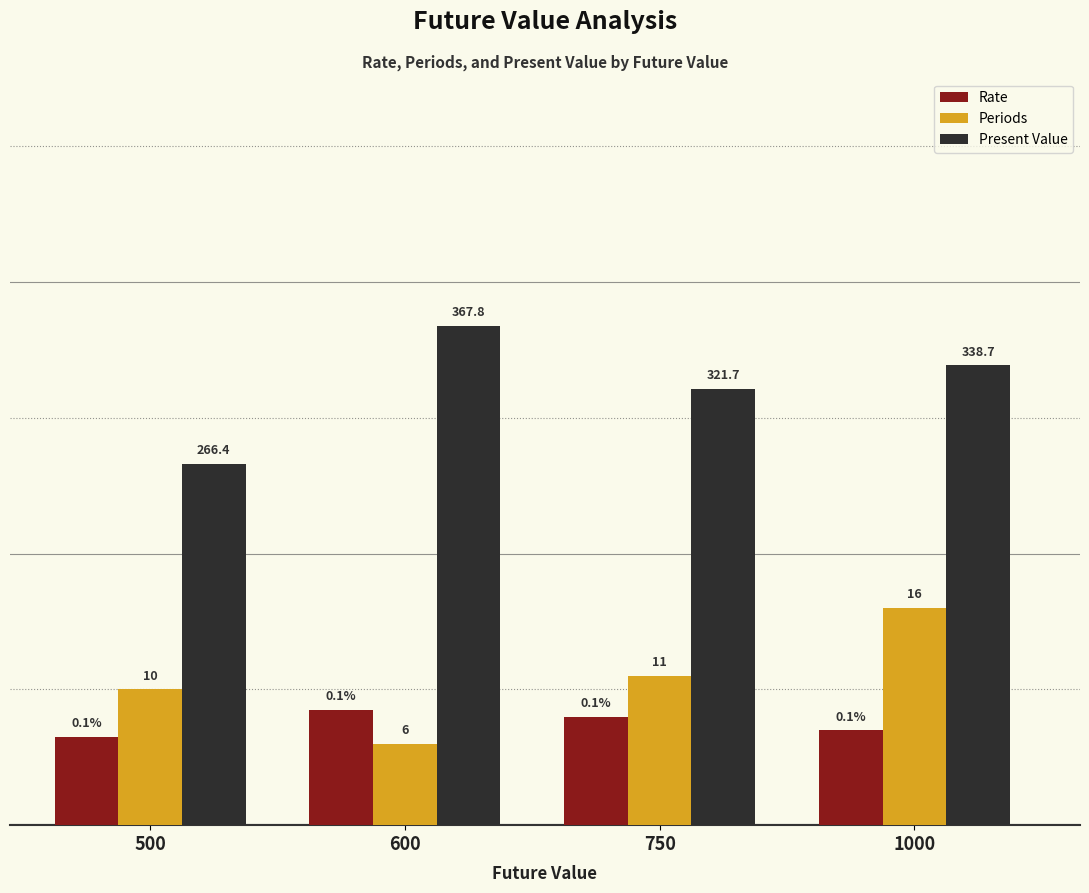

Rank the categories by Present Value value from lowest to highest.

500, 750, 1000, 600